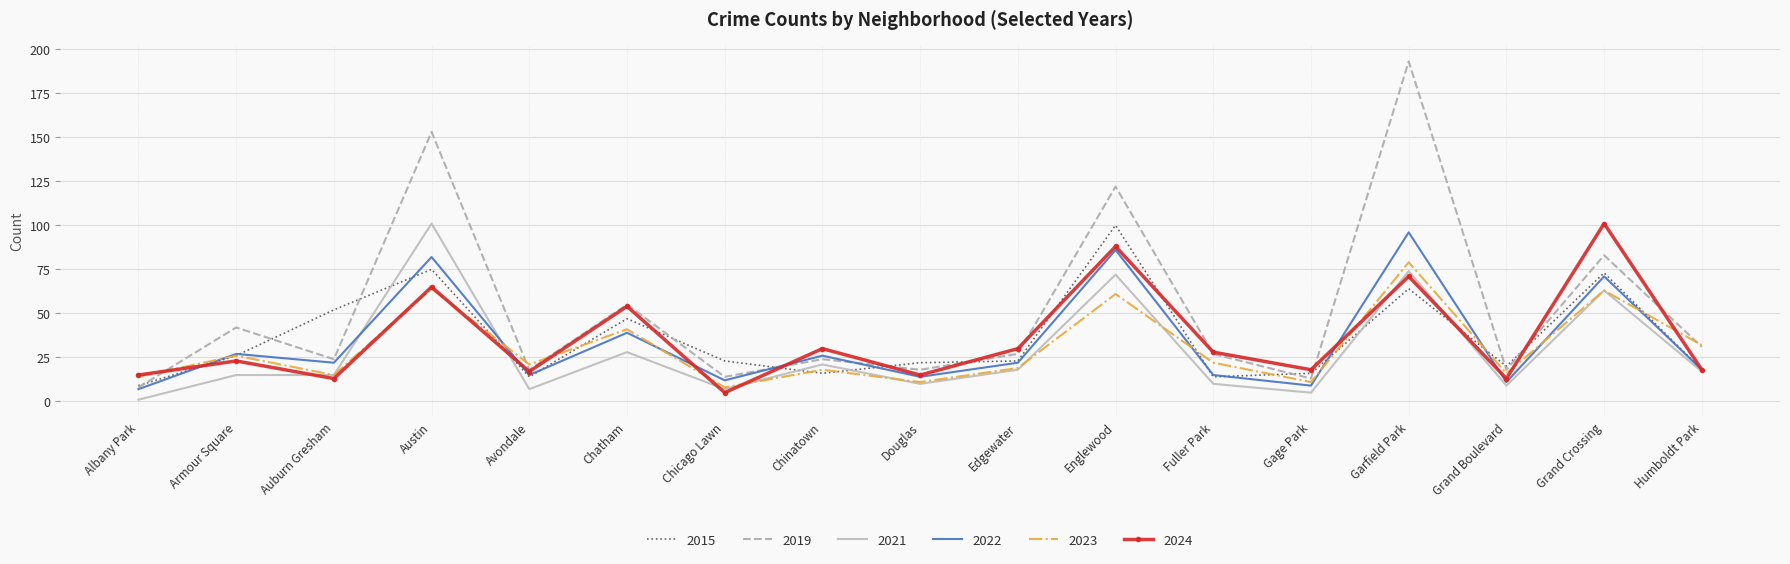

At which category does the chart reach its peak across all series?

Garfield Park